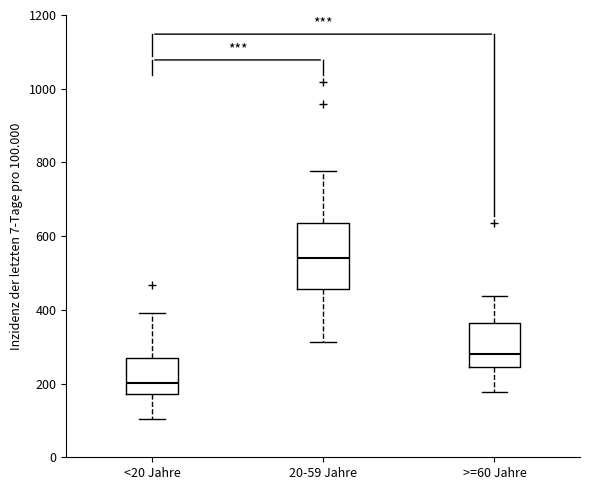

Where does the median line of the box for <20 Jahre sit on the y-axis? The values are not printed on the chart, so give them approximately, as read against the axis.

200